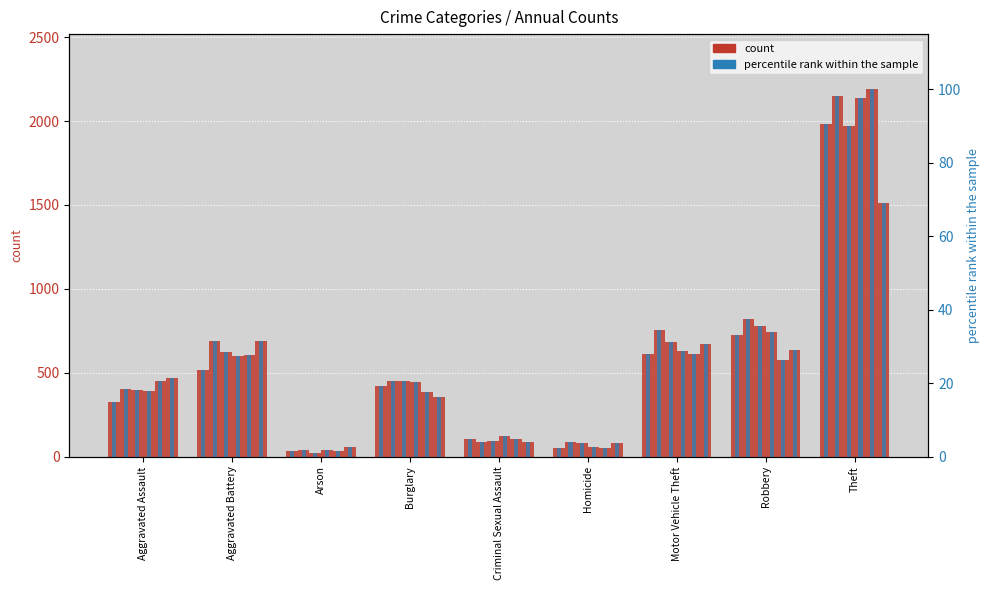

How many groups of bars are there?

9